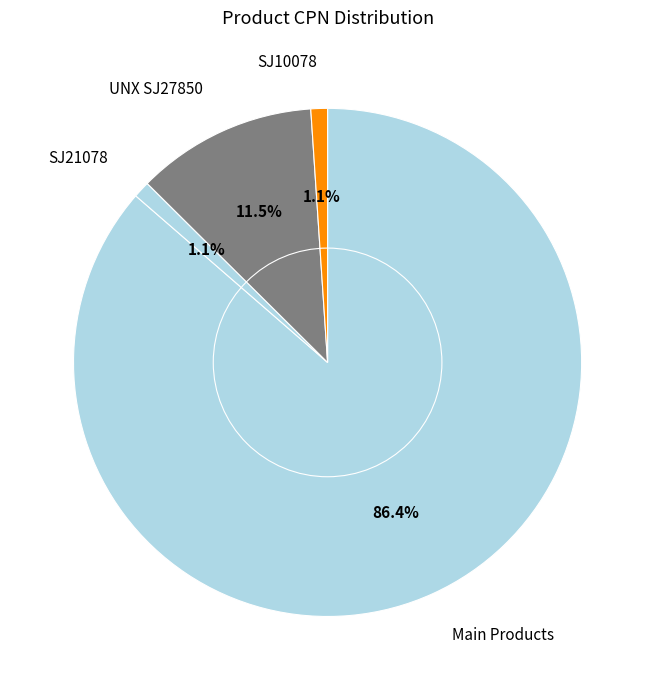

Which has a higher value, SJ10078 or UNX SJ27850?

UNX SJ27850